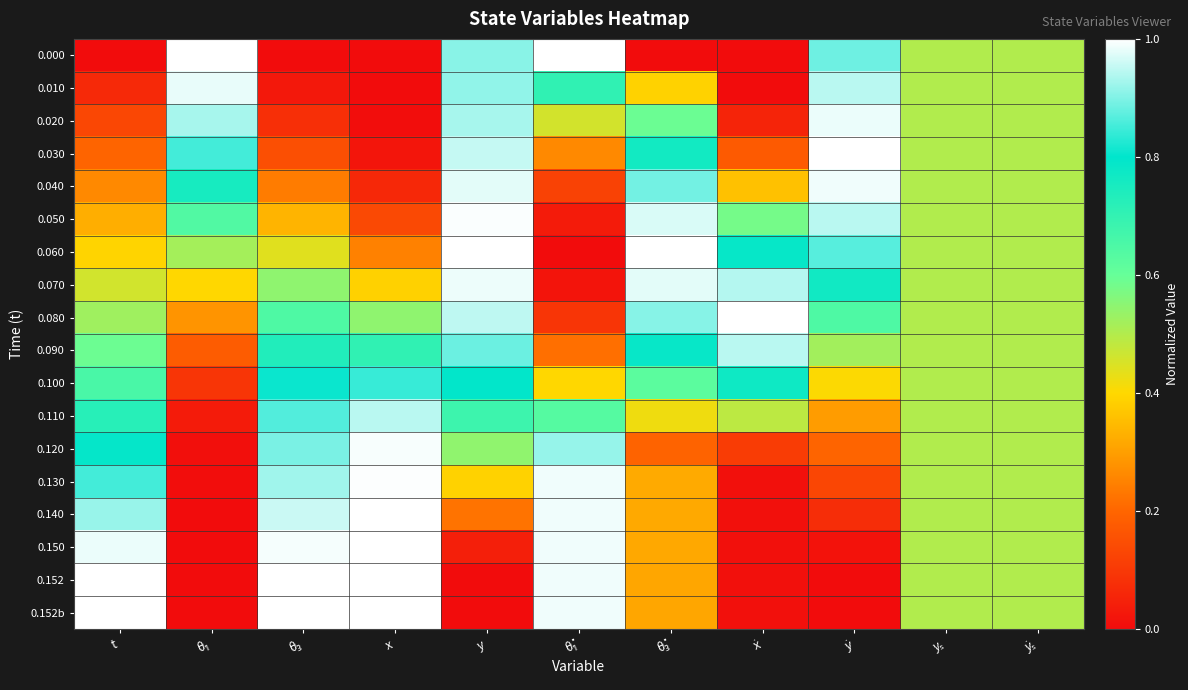

At θ̇₁, list the series in order from largest to smallest.

0.000, 0.152, 0.152b, 0.150, 0.140, 0.130, 0.120, 0.010, 0.110, 0.020, 0.100, 0.030, 0.090, 0.040, 0.080, 0.050, 0.070, 0.060